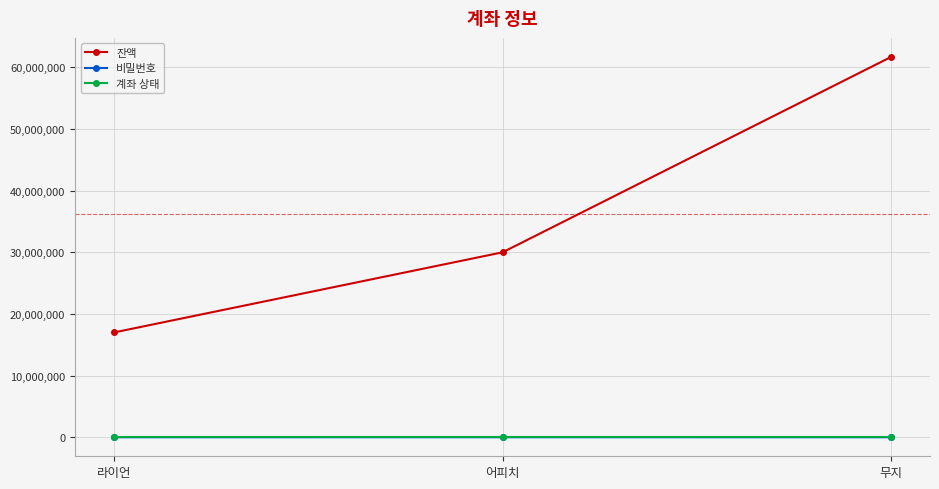

Between 라이언 and 어피치, which series saw the biggest shift?

잔액